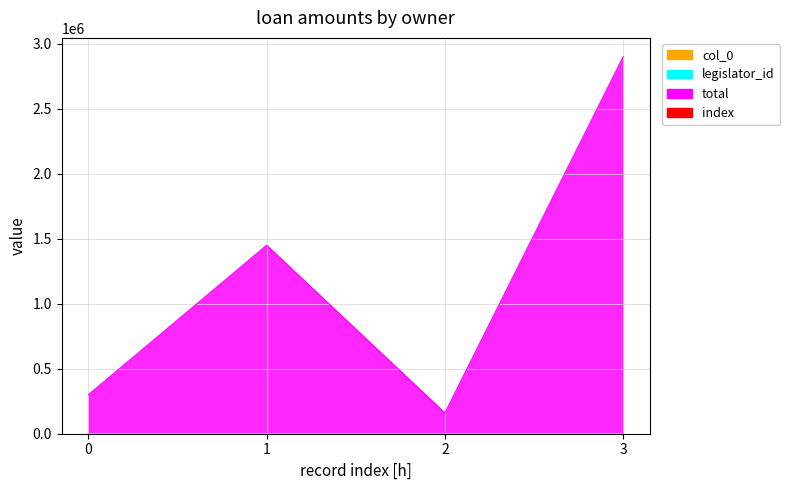

Does the chart display data point markers on the line(s)?

No